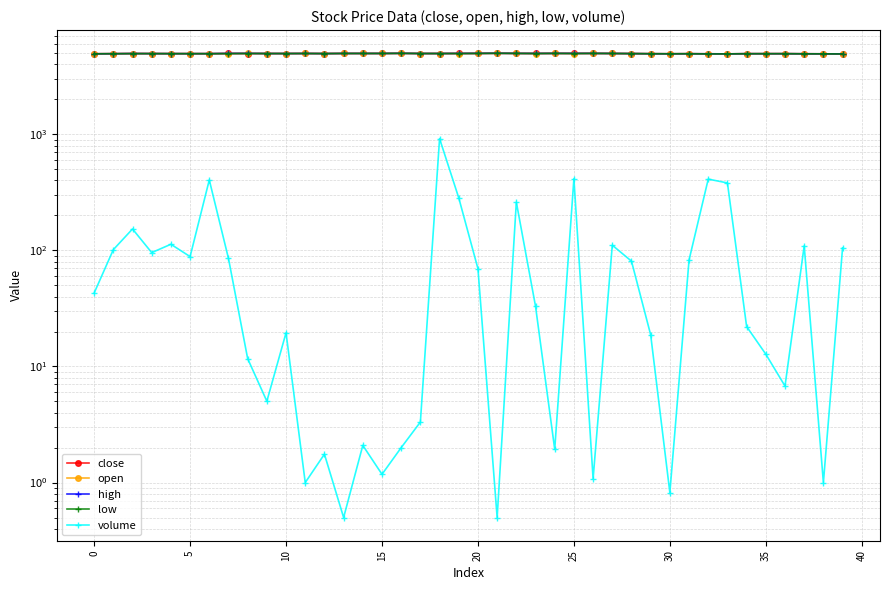

What is the value of the volume point at the 1st from the left?

42.9